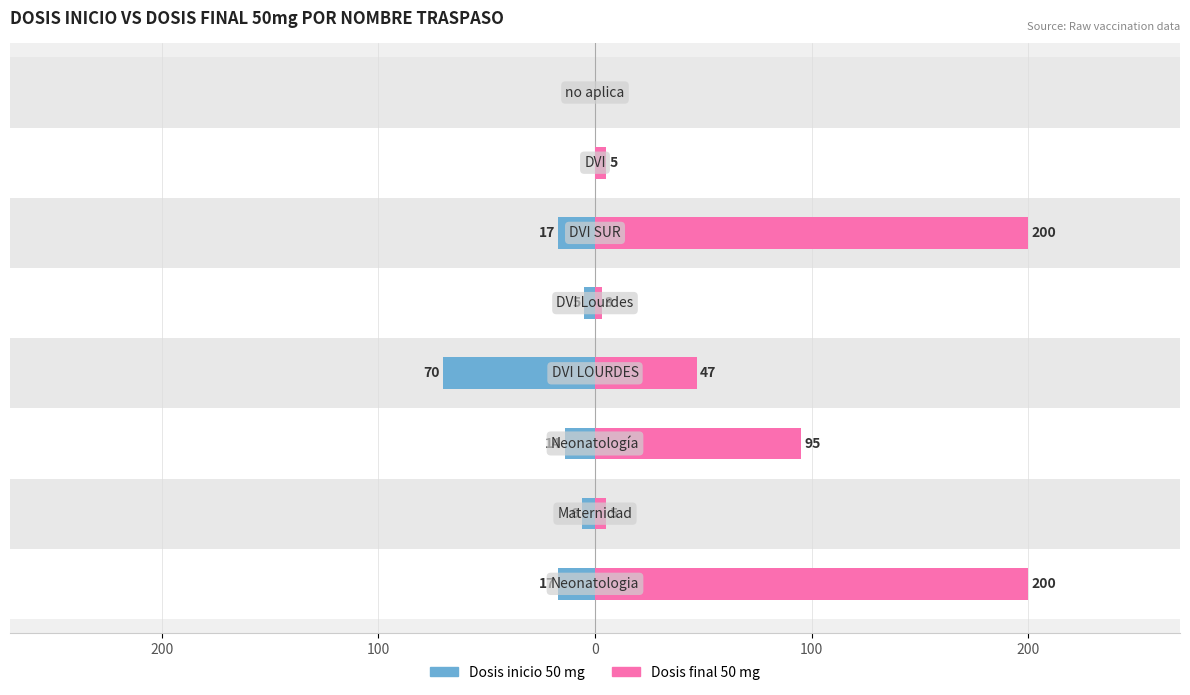

Rank the series by their maximum value, from lowest to highest.

Dosis inicio 50 mg, Dosis final 50 mg